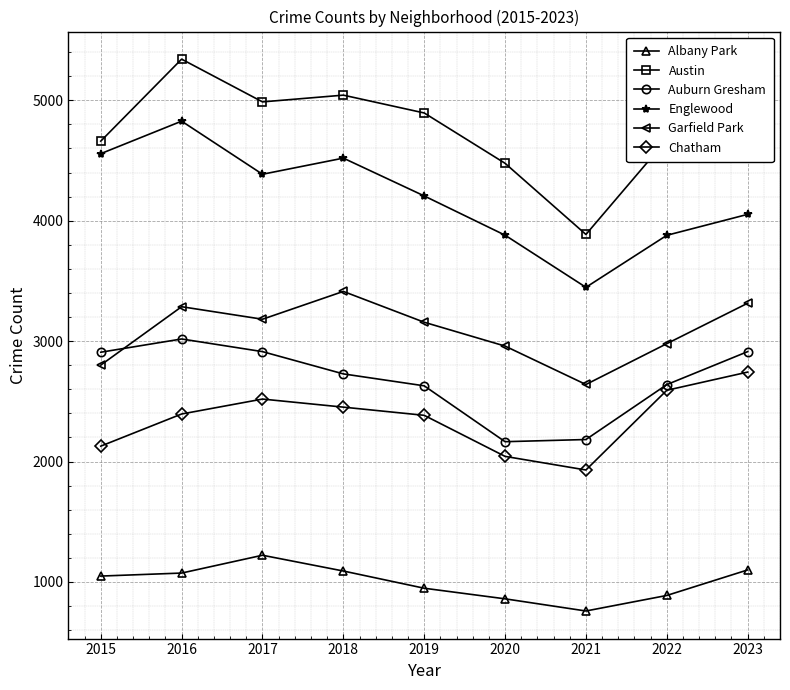

True or false: Auburn Gresham and Austin cross at least once.

False